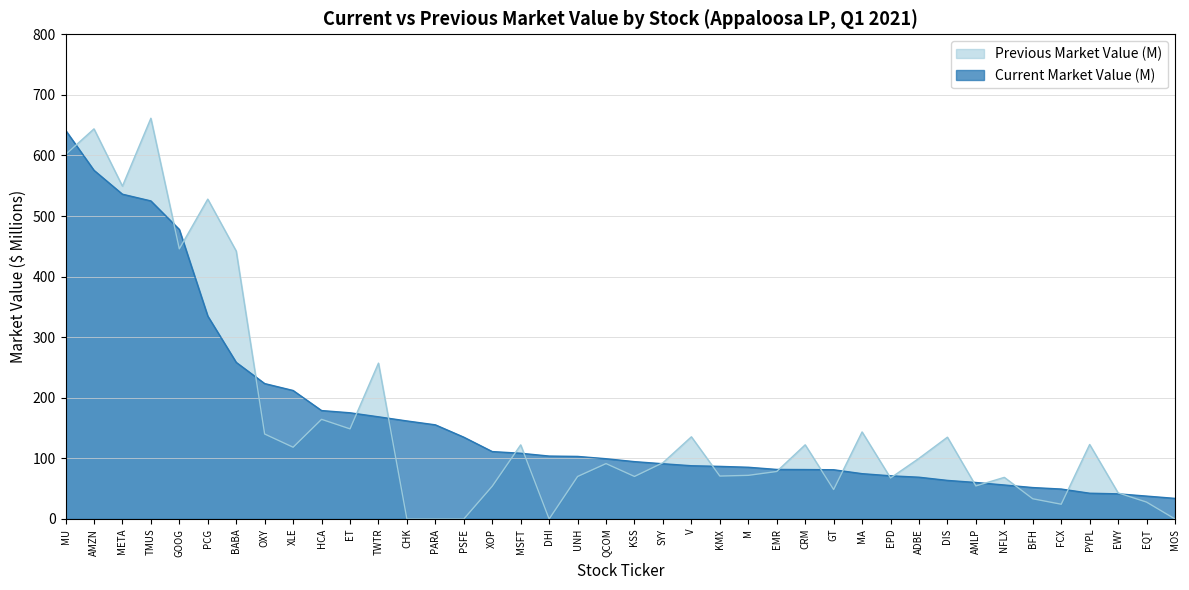

Between PCG and KSS, which is larger?

PCG